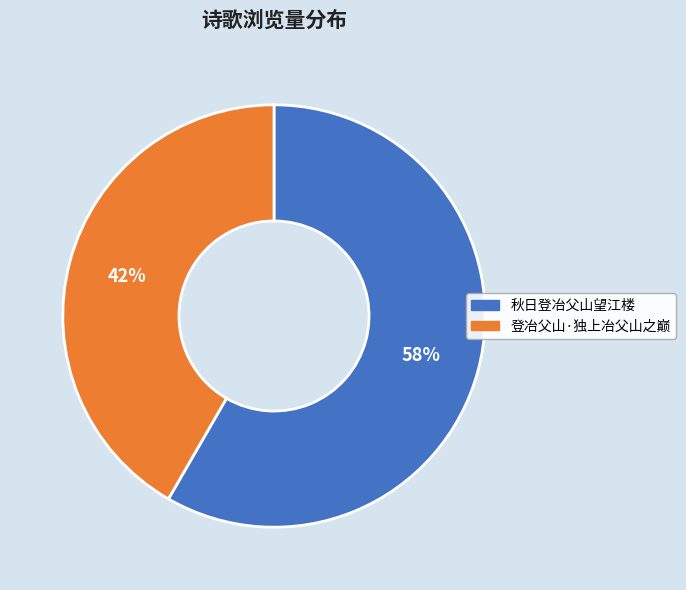

The 秋日登冶父山望江楼 slice represents 72% of the pie. True or false?

False